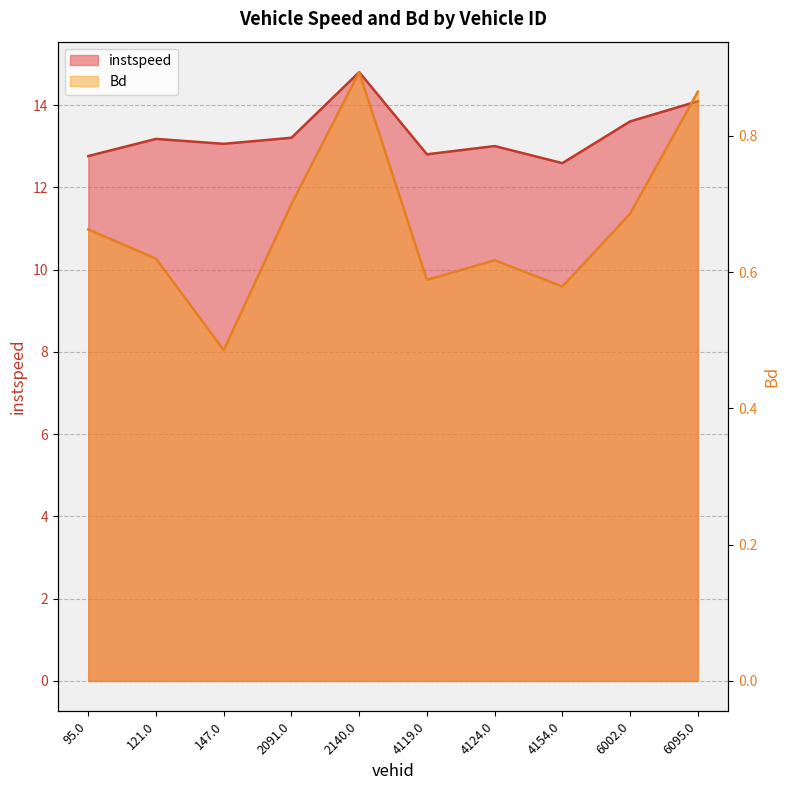

True or false: Bd and instspeed cross at least once.

False